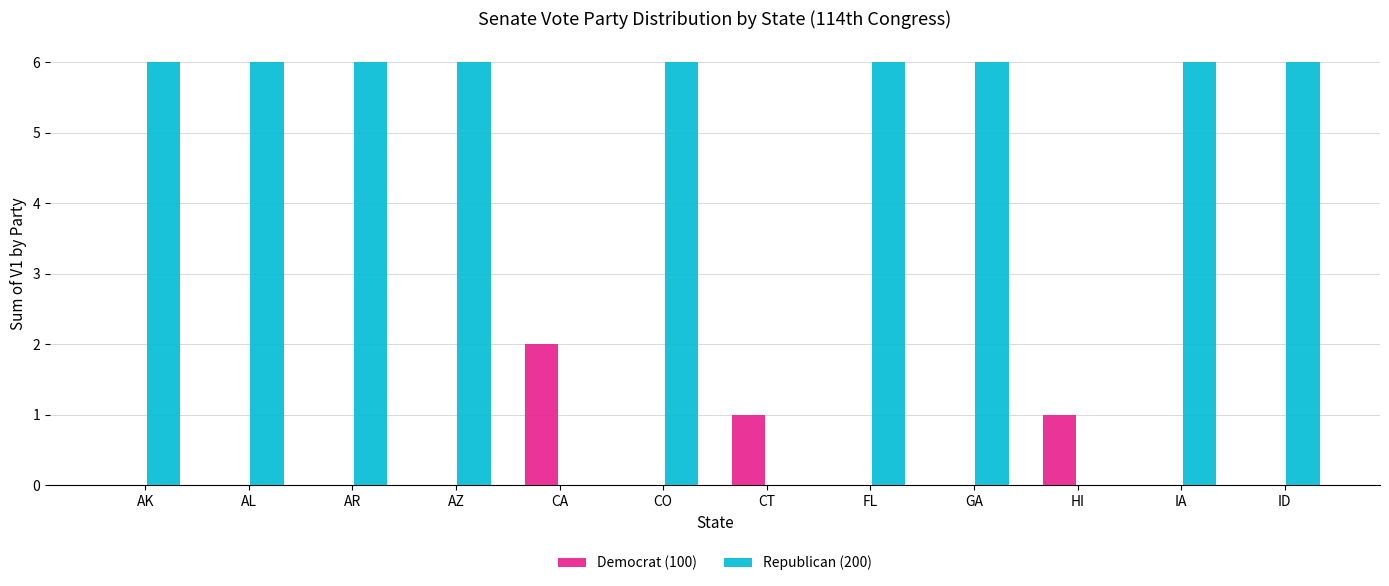

What is the maximum value shown in the chart?

6